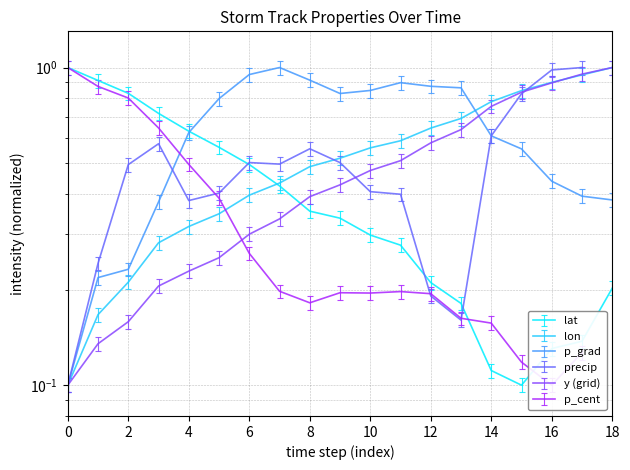

Which series has the largest total across all categories?

p_grad